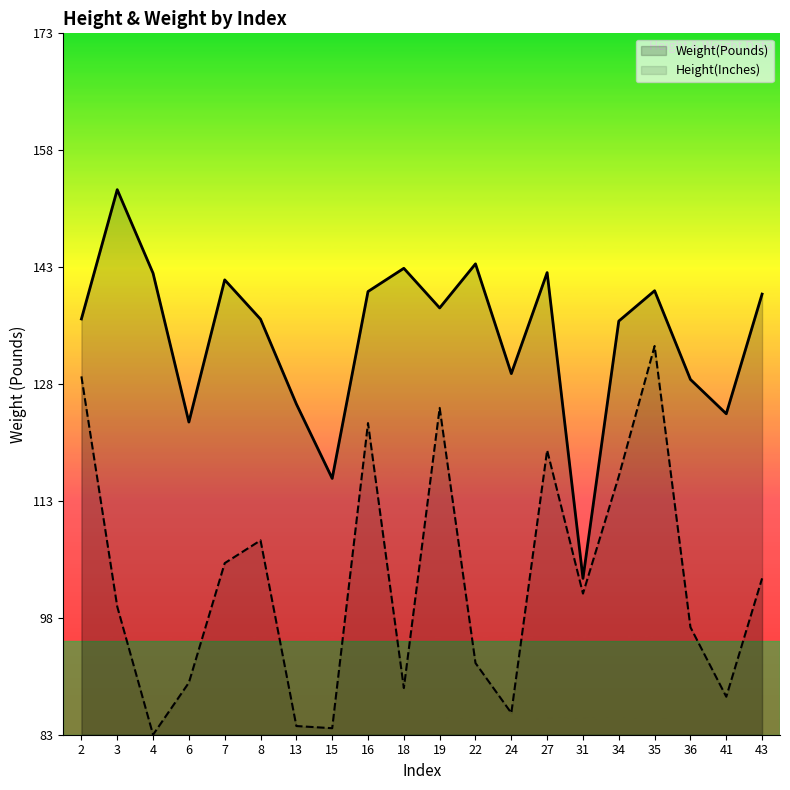

At which category is the sum across all series the highest?

35